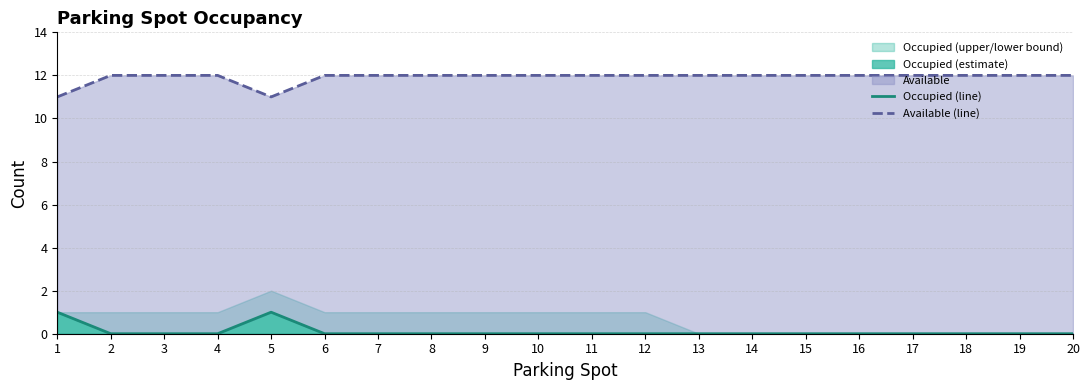

Where is the first local minimum for Available (line)?

5